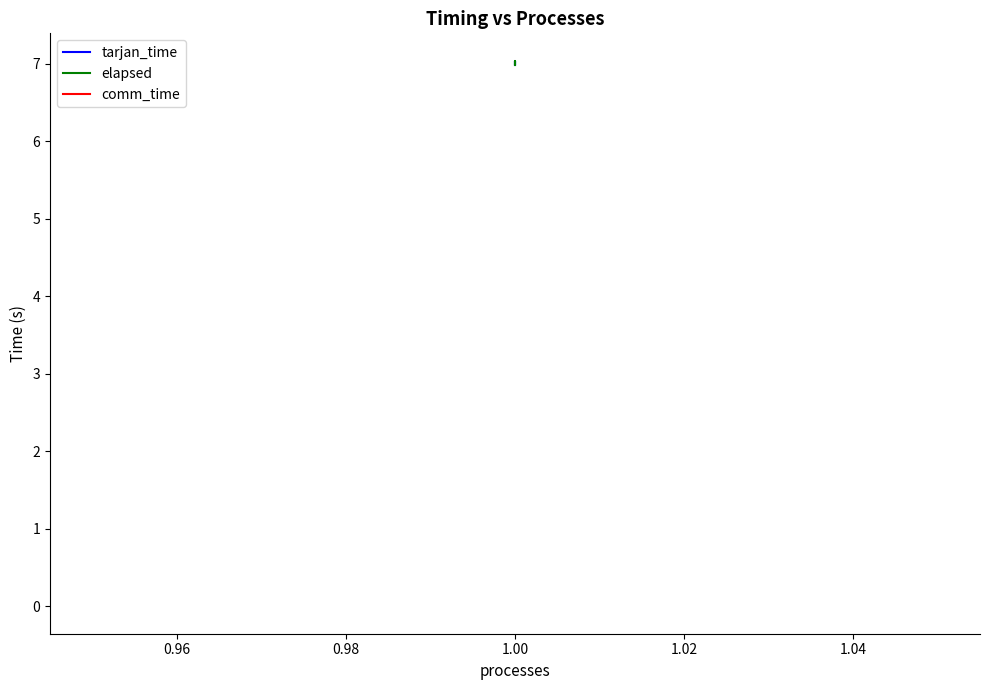

Rank the series by their maximum value, from lowest to highest.

comm_time, tarjan_time, elapsed